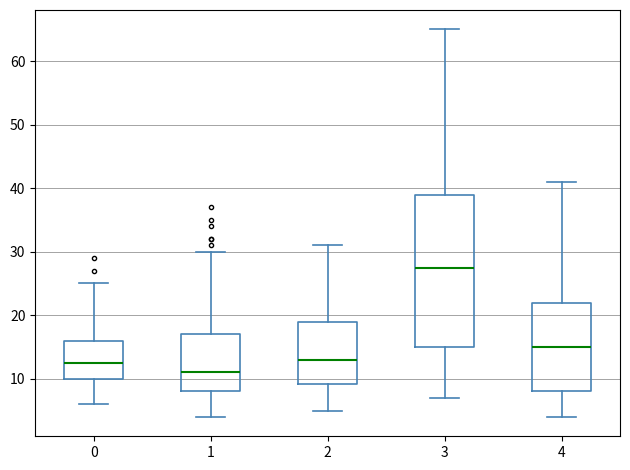

Comparing the boxes themselves (not the whiskers), which one is the tallest?

3